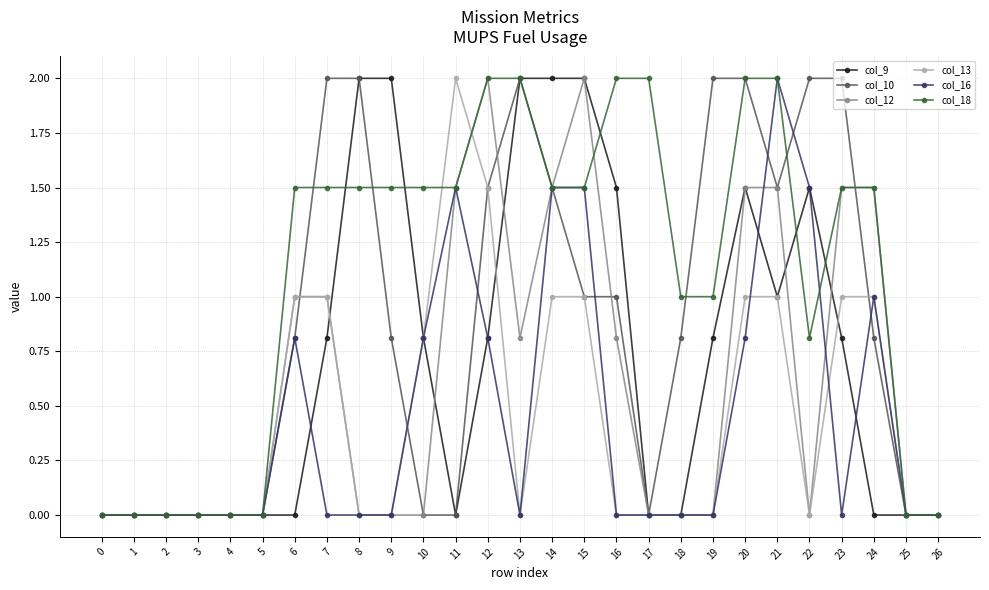

The value of col_12 at 21 is 1.5. True or false?

True